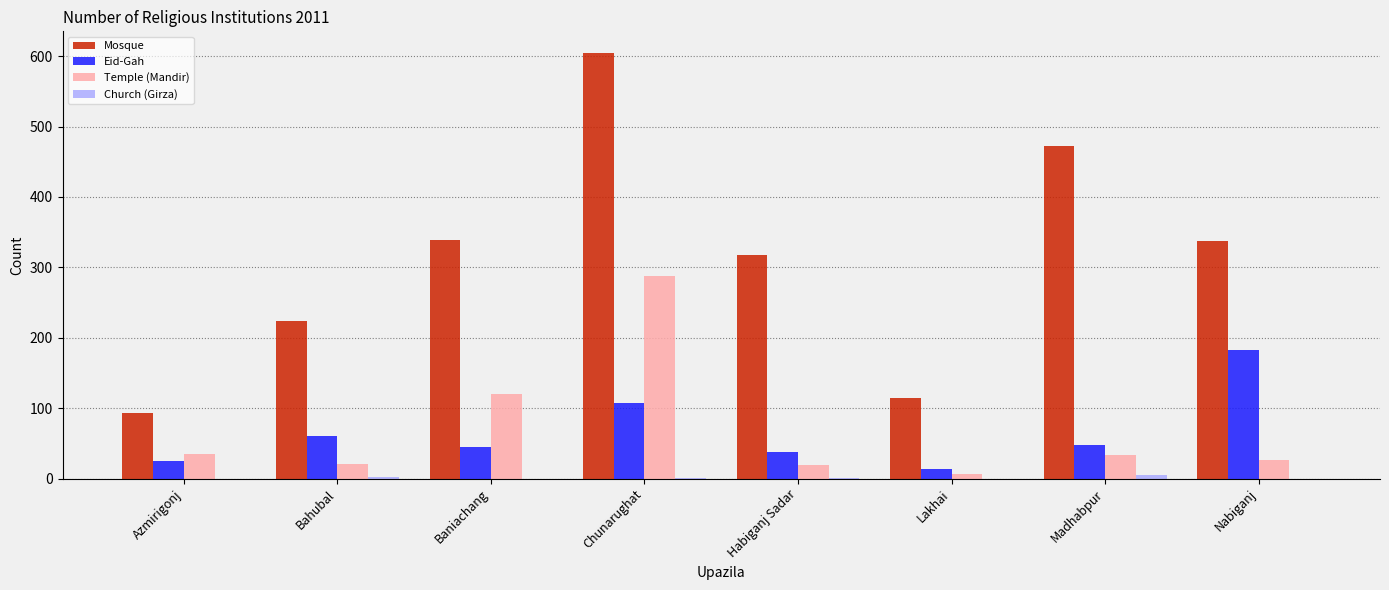

The Eid-Gah series shows 27 at Bahubal. True or false?

False